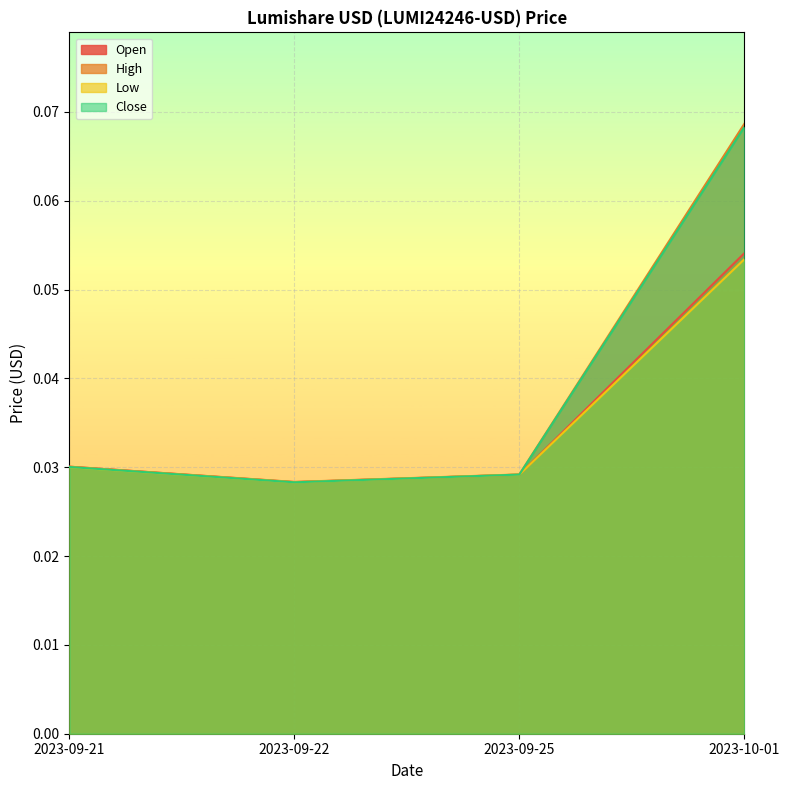

What position from the left is 2023-09-25?

3